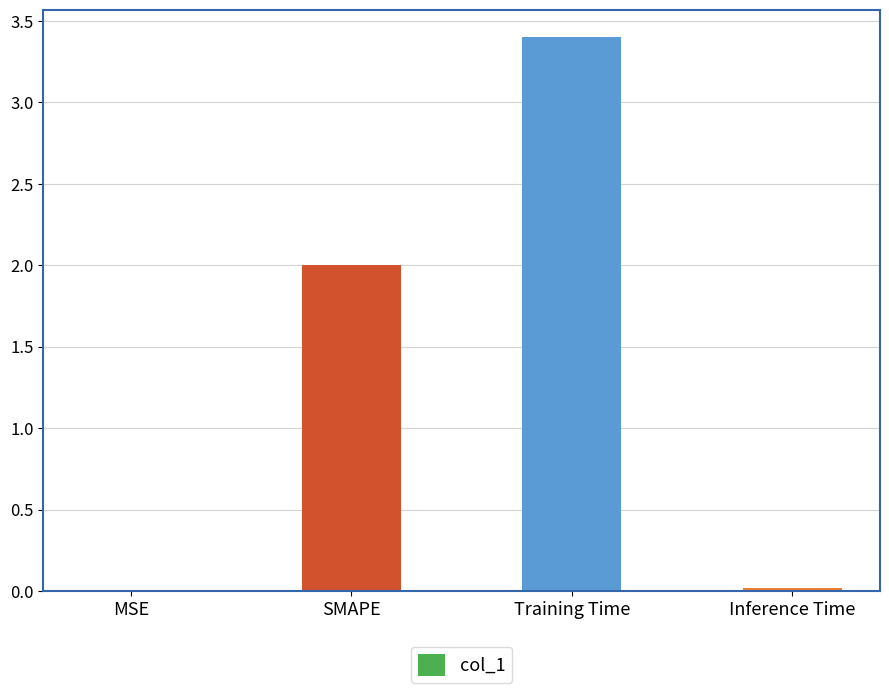

The value at SMAPE is 2.0. True or false?

True